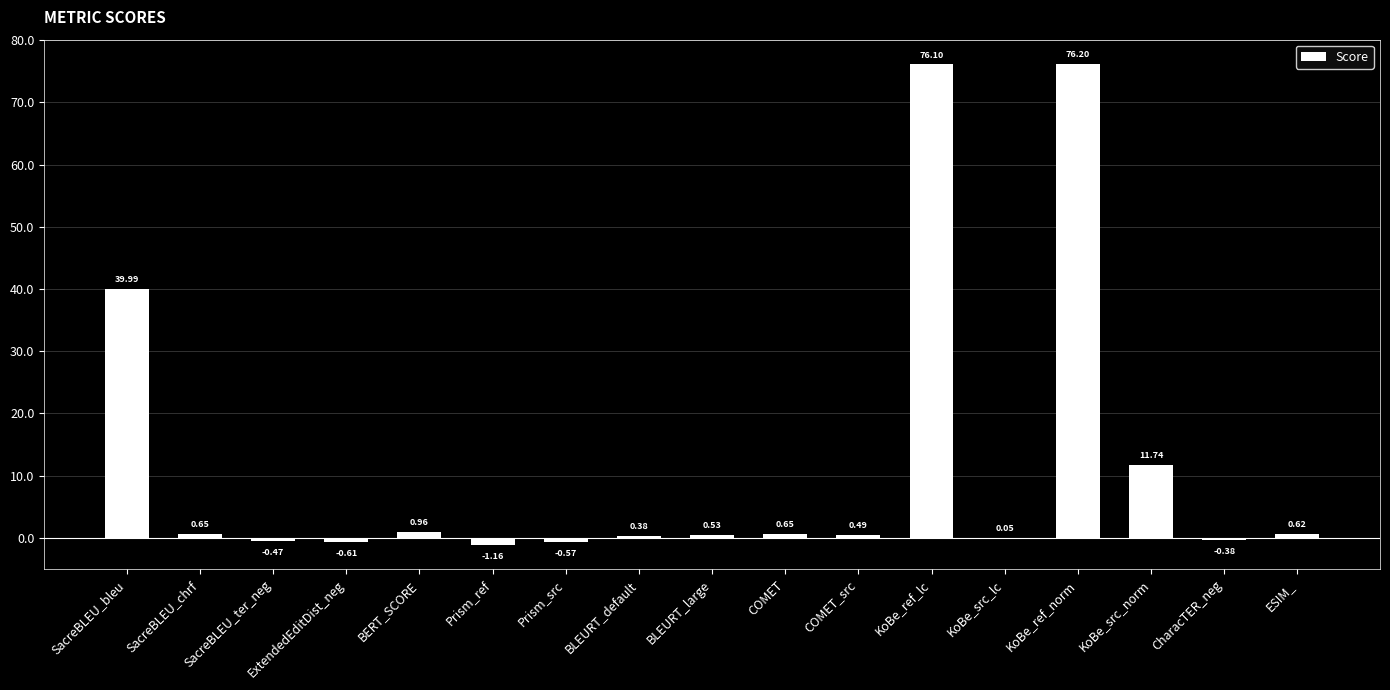

What is the change in value from ExtendedEditDist_neg to CharacTER_neg?

+0.2